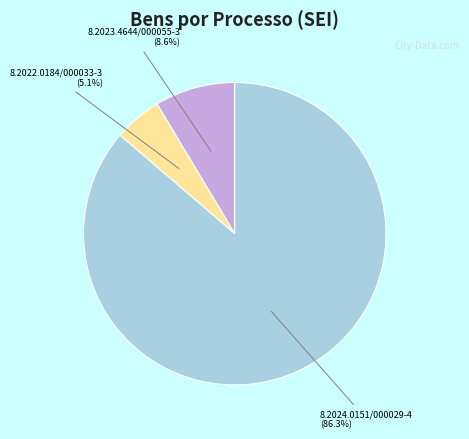

Is 8.2024.0151/000029-4 the majority of the pie?

Yes